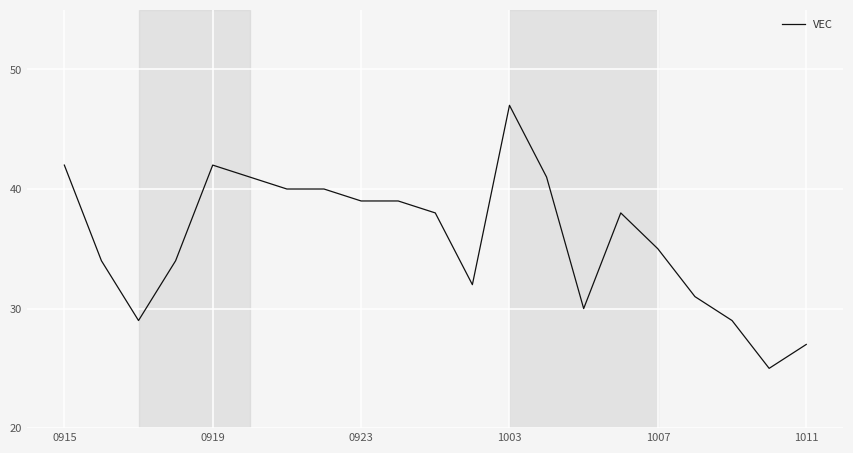

What is the smallest value displayed?

25